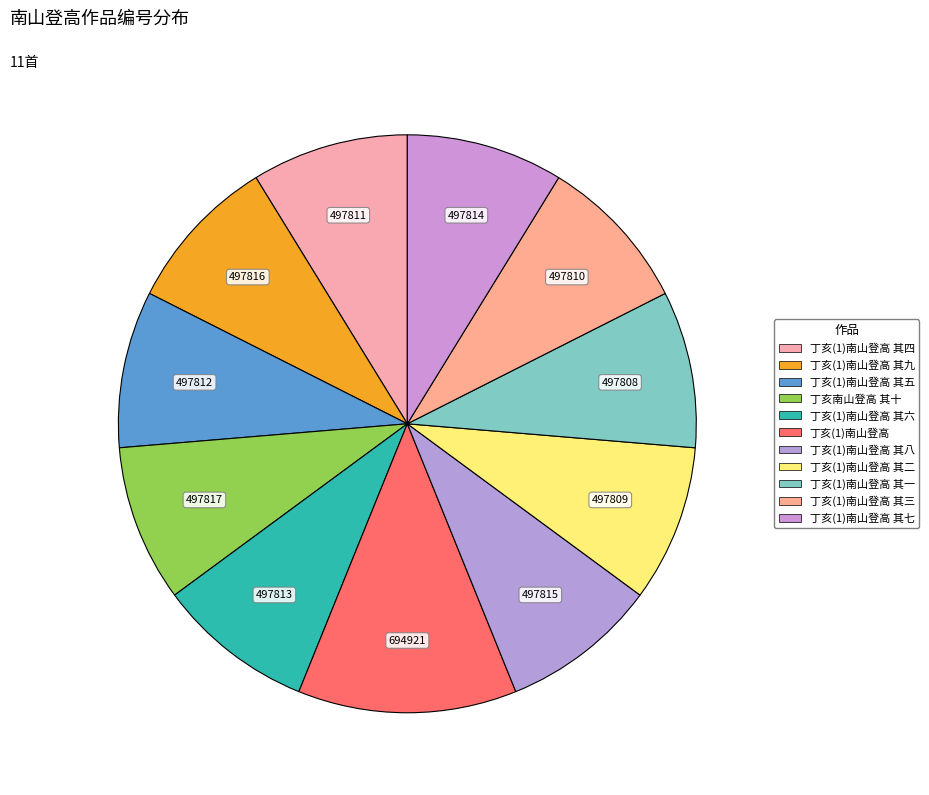

How many slices are in this pie chart?

11